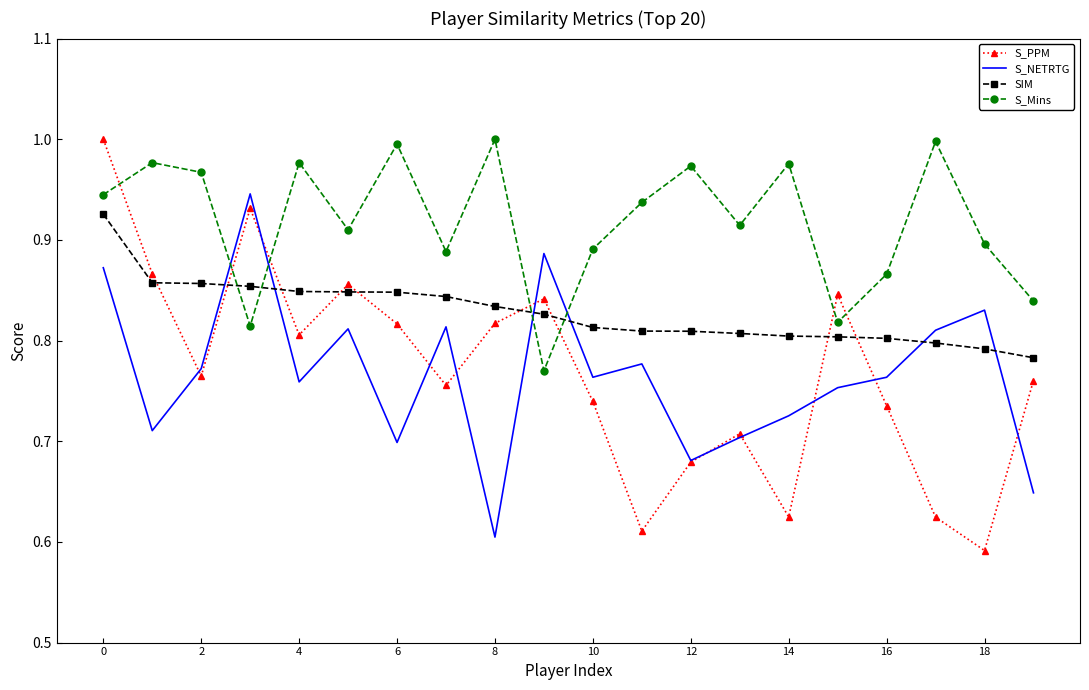

Which series has the largest total across all categories?

S_Mins